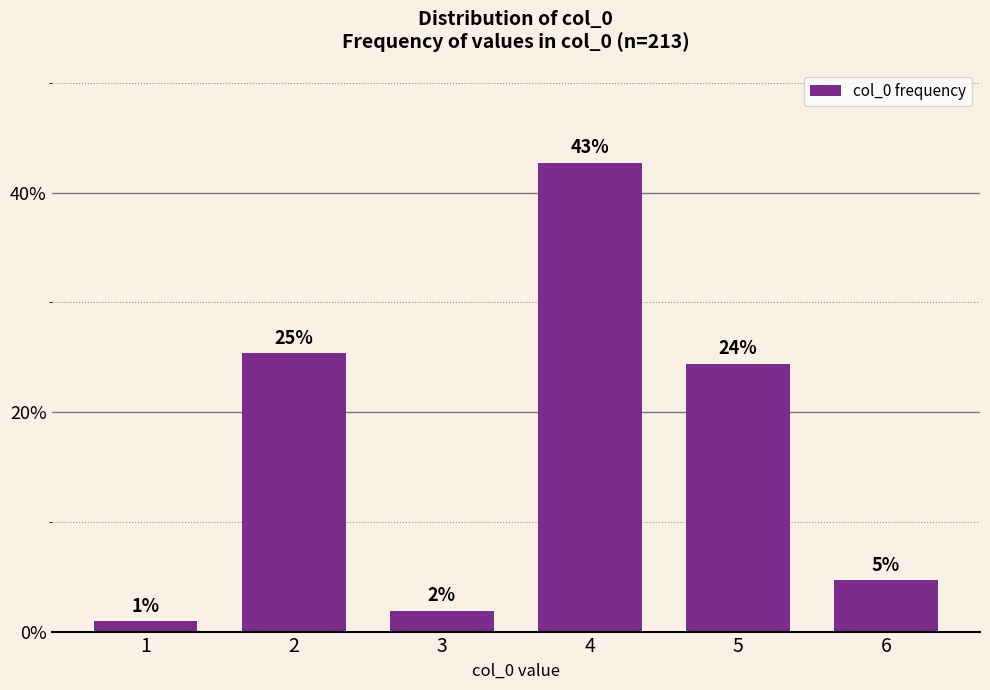

Reading left to right, transcribe all the data shown in this chart.

1=0.9	2=25.4	3=1.9	4=42.7	5=24.4	6=4.7